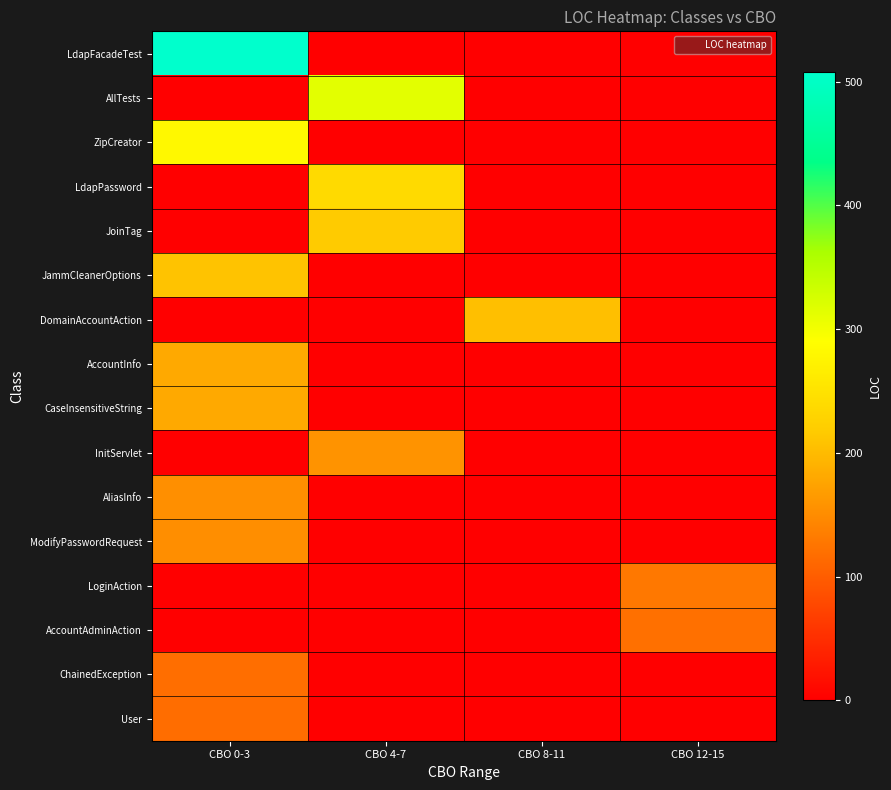

Between CBO 8-11 and CBO 12-15, which is larger?

CBO 8-11